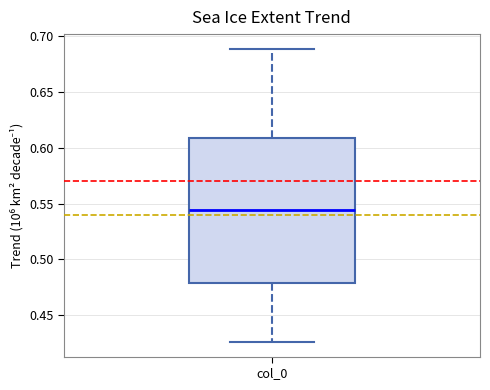

Transcribe this box plot: give where the median line is, the range the box spans, and where the two whiskers end, as read against the y-axis. The values are not printed on the chart, so give them approximately, as read against the axis.

median 0.545, box 0.480 to 0.610, whiskers 0.425 to 0.690